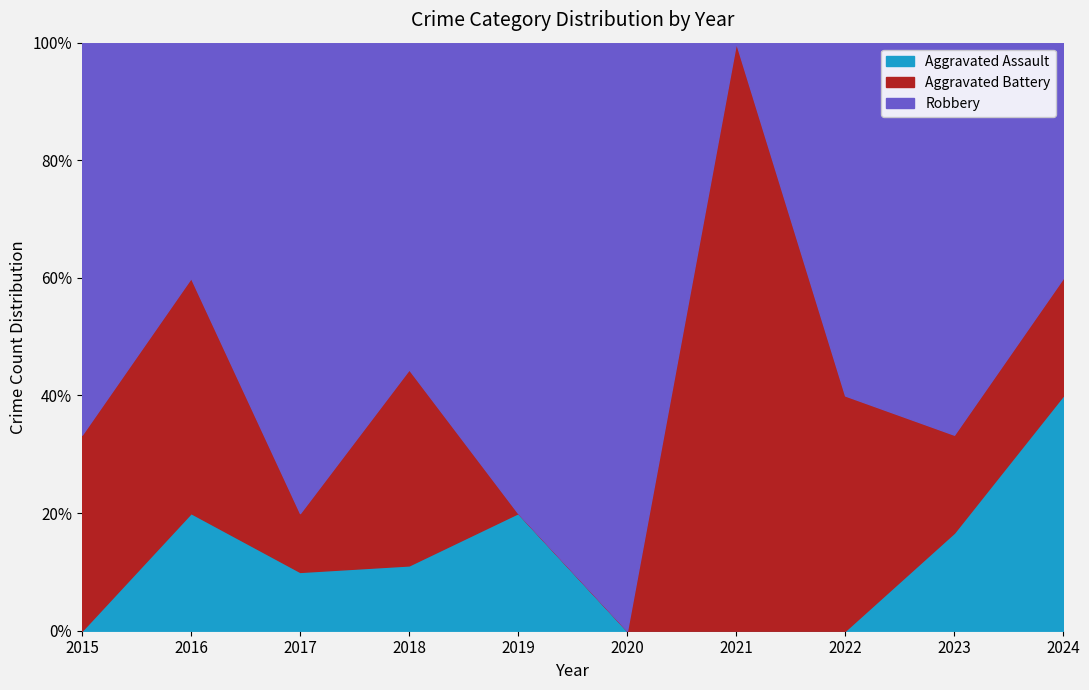

True or false: Aggravated Assault and Aggravated Battery intersect in this chart.

True